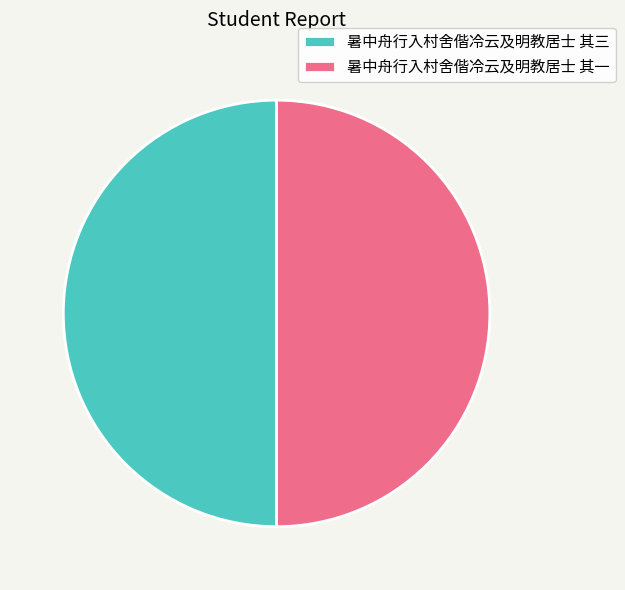

Is the sum of 暑中舟行入村舍偕冷云及明教居士 其一 and 暑中舟行入村舍偕冷云及明教居士 其三 greater than half?

Yes